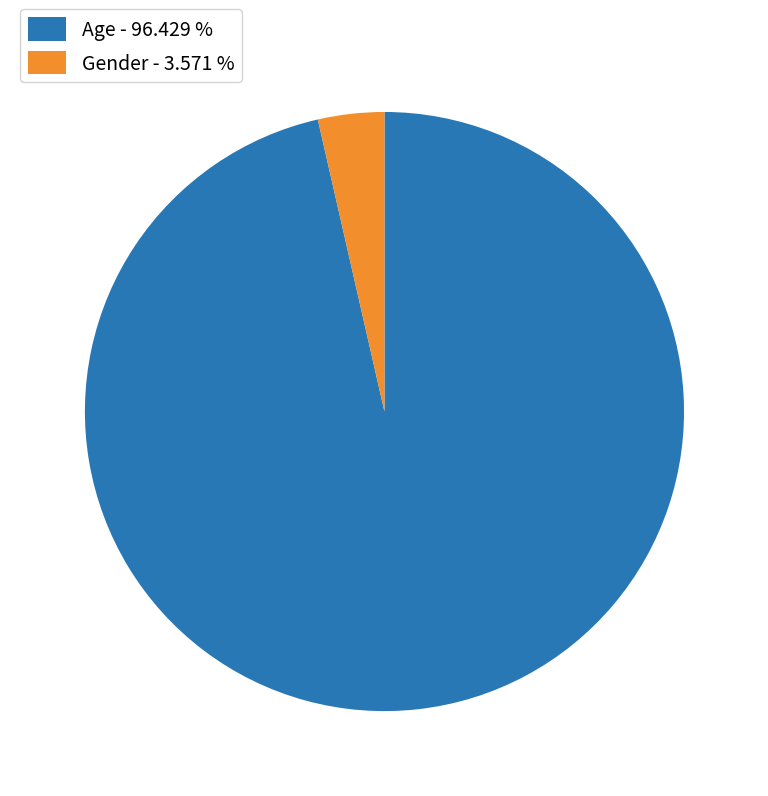

Count the number of slices in the pie.

2